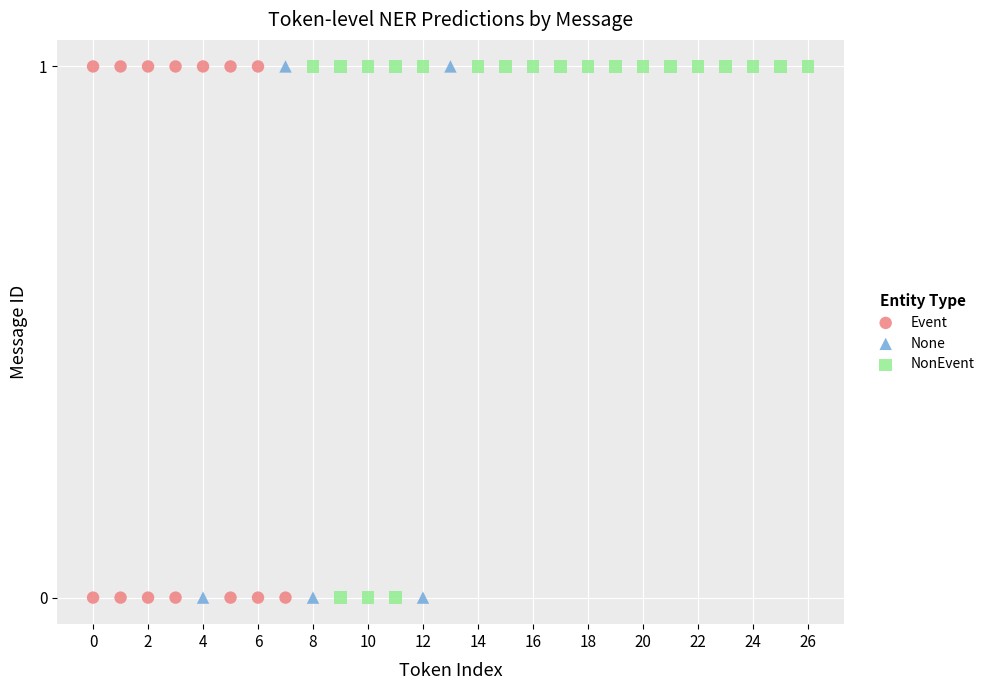

What are all the series names shown in the legend?

Event, None, NonEvent